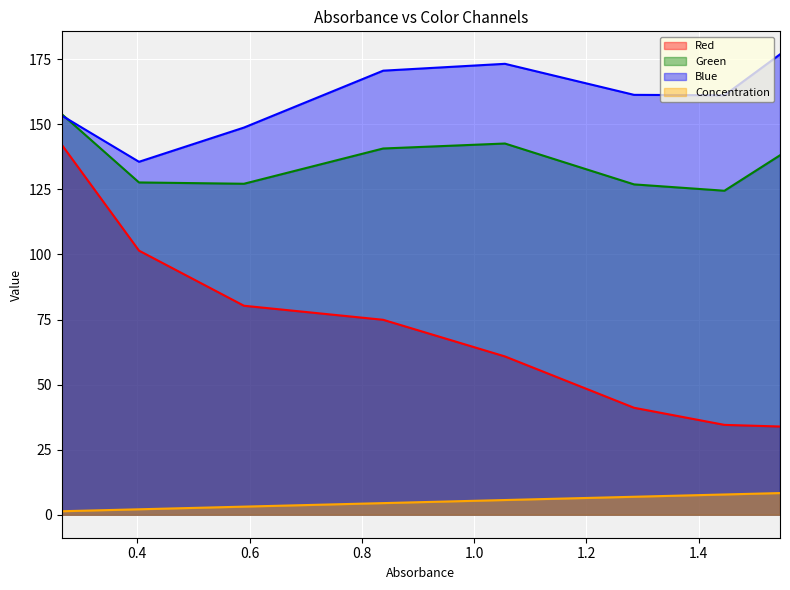

What is the difference between the Green values at 0.403 and 1.055?

15.0